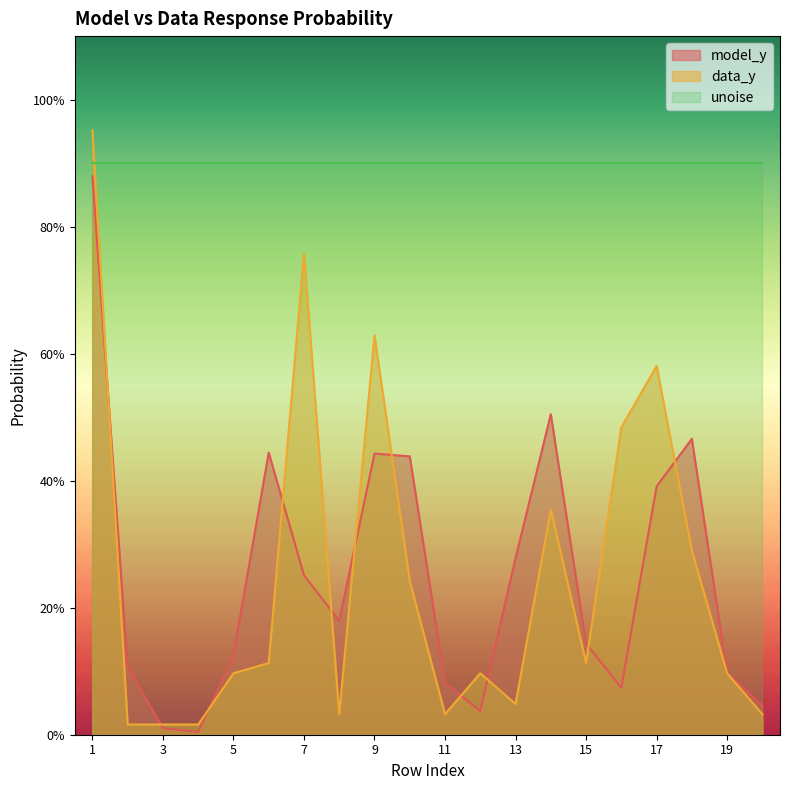

Does the chart display data point markers on the line(s)?

No